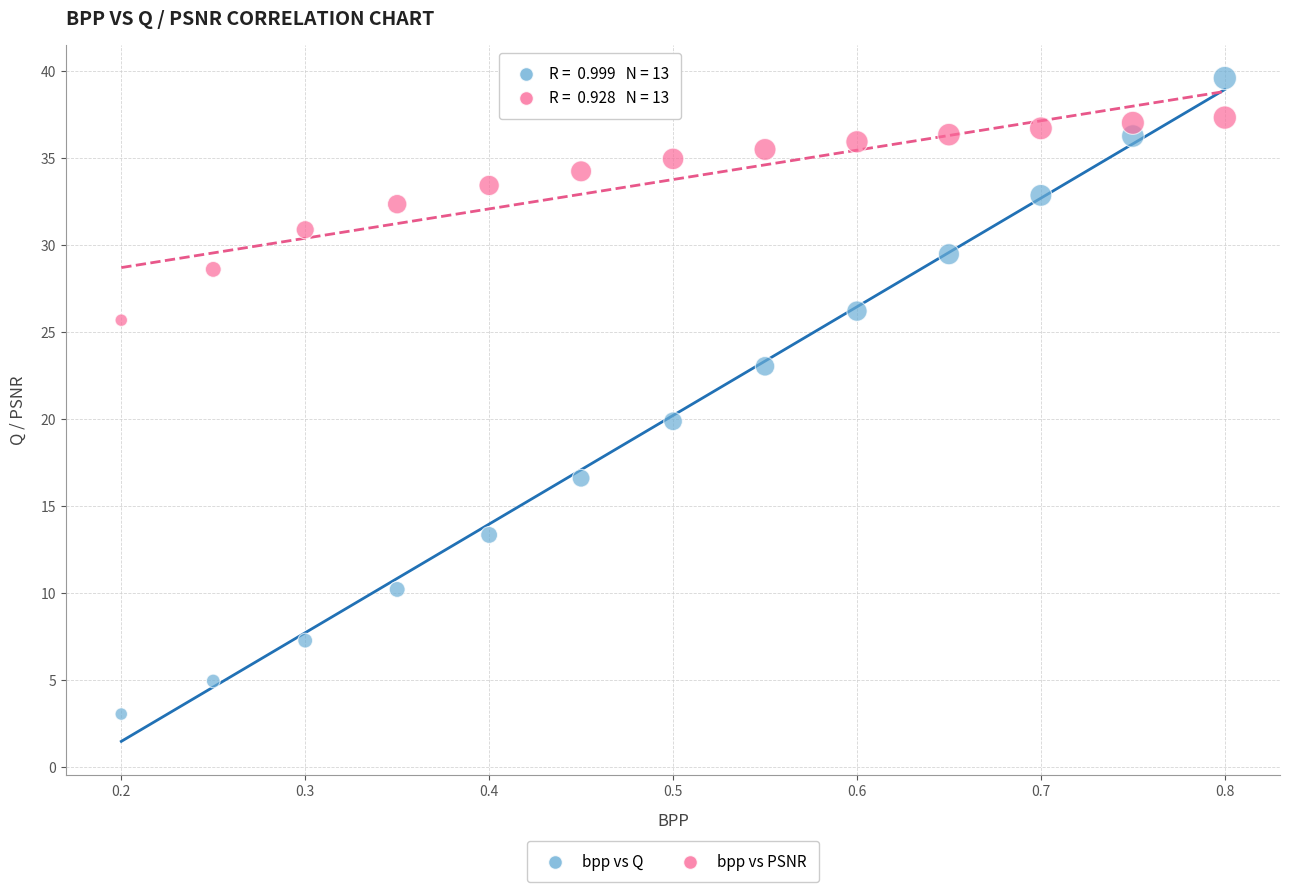

Across all data points, what is the range of X values (max minus min)?

0.6